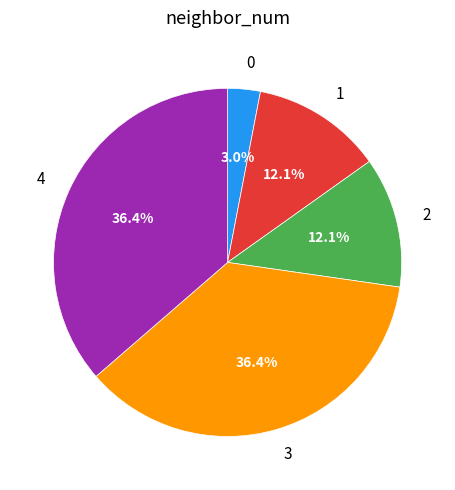

How many slices are in this pie chart?

5